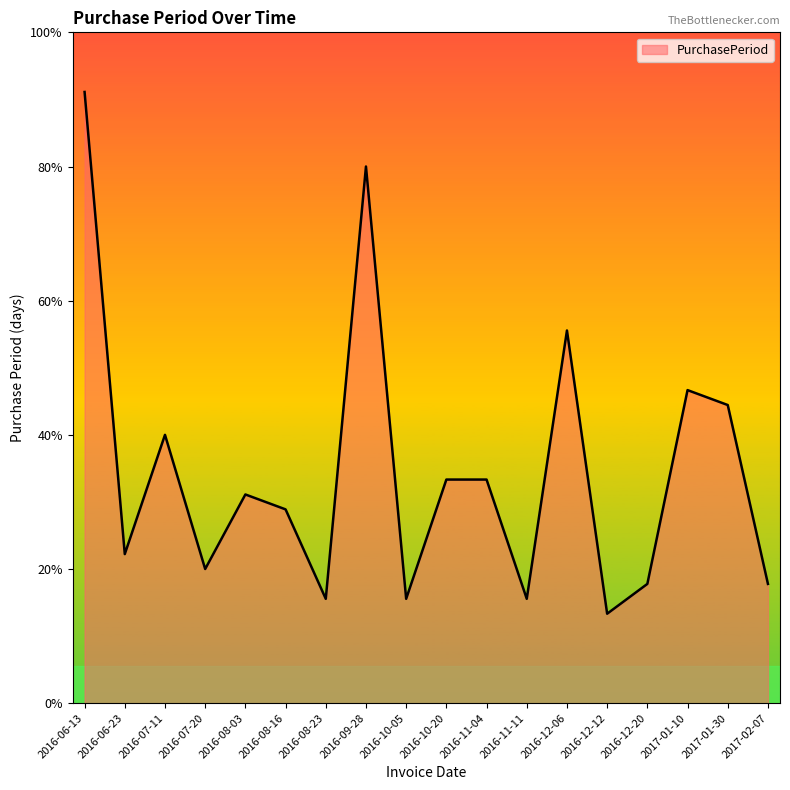

Does the chart have visible grid lines?

No